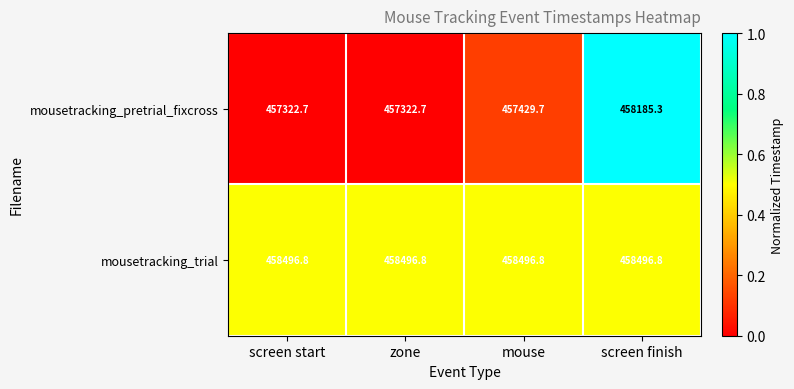

Rank the series by their maximum value, from lowest to highest.

mousetracking_pretrial_fixcross, mousetracking_trial